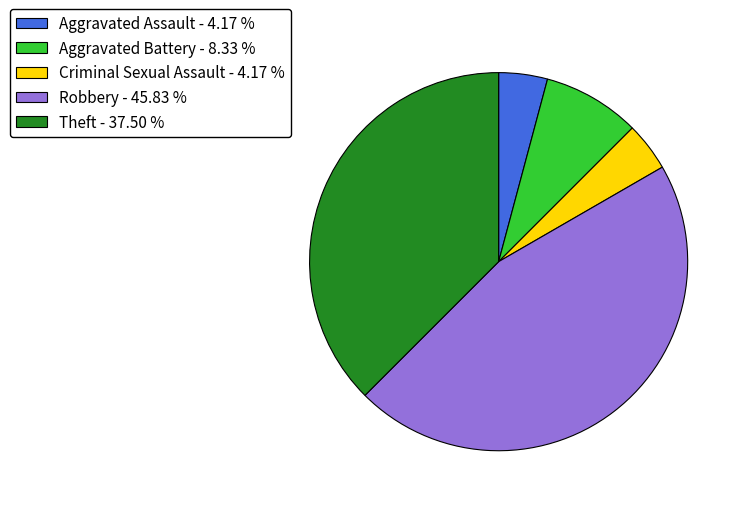

Is Theft - 37.50 % the majority of the pie?

No